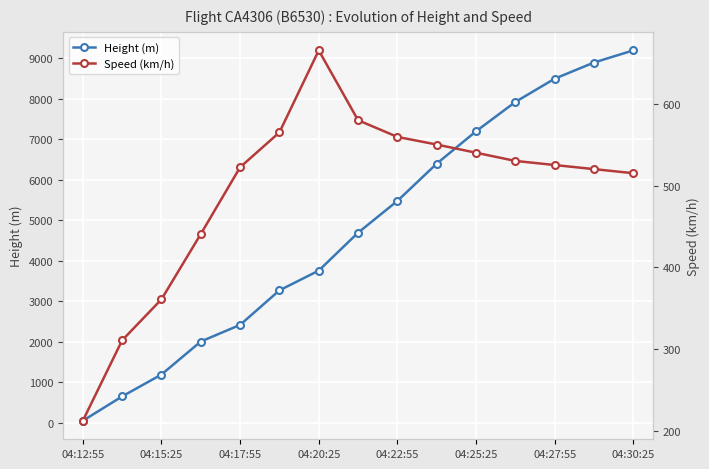

What is the difference between the Speed (km/h) values at 13 and 04:17:55?

158.9